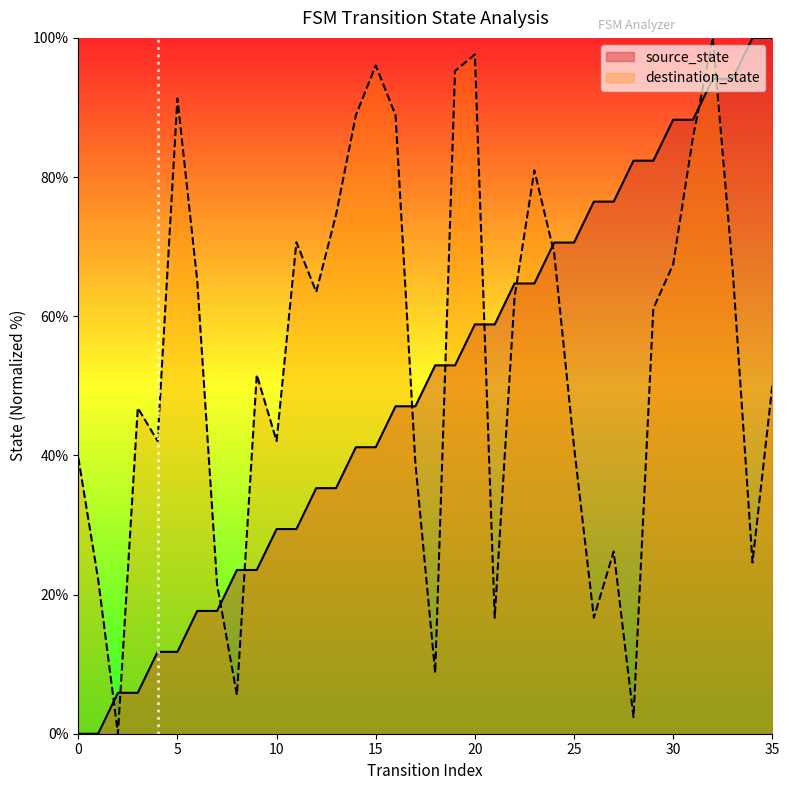

Which series ends up on top after the final intersection of source_state and destination_state?

source_state